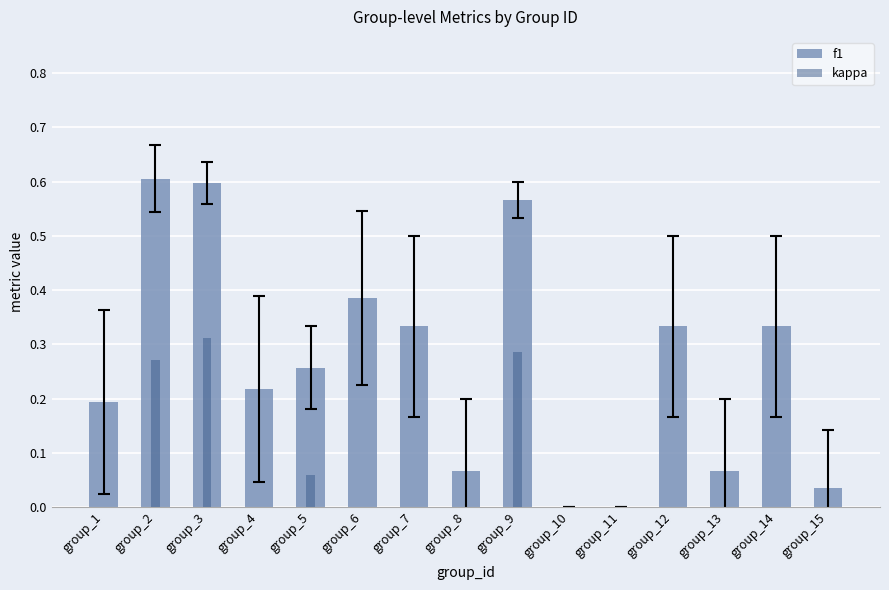

What is the difference between the maximum and minimum values in the kappa series?

0.3